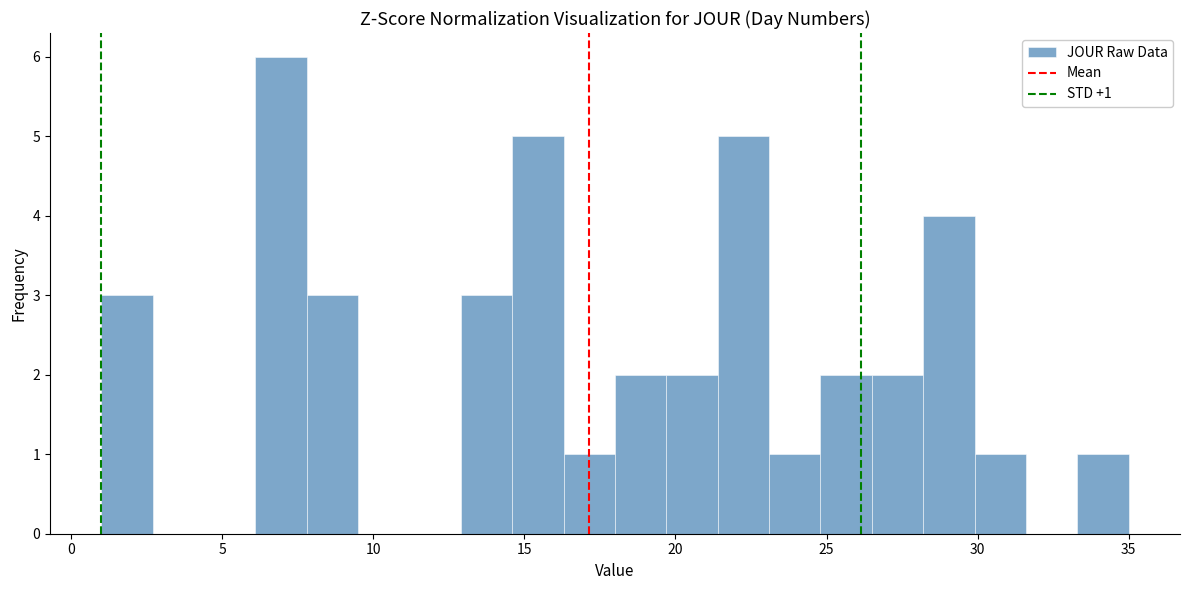

Read against the x-axis, roughly where is the centre of the tallest bar?

7.0